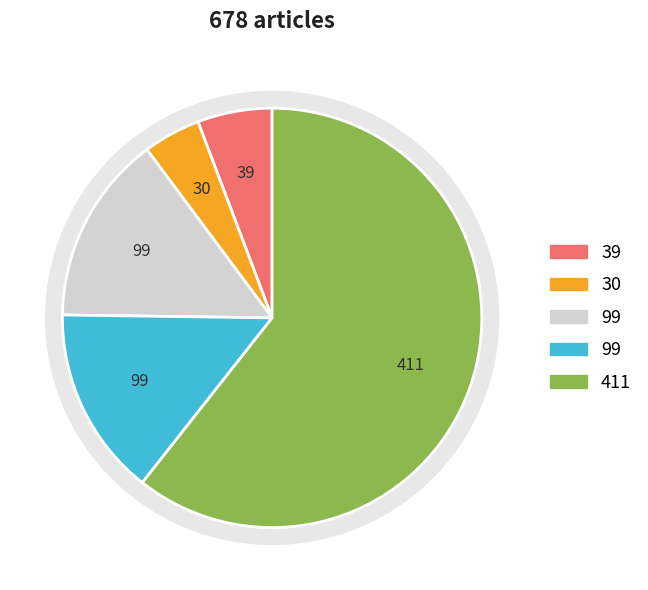

Count the number of slices in the pie.

5